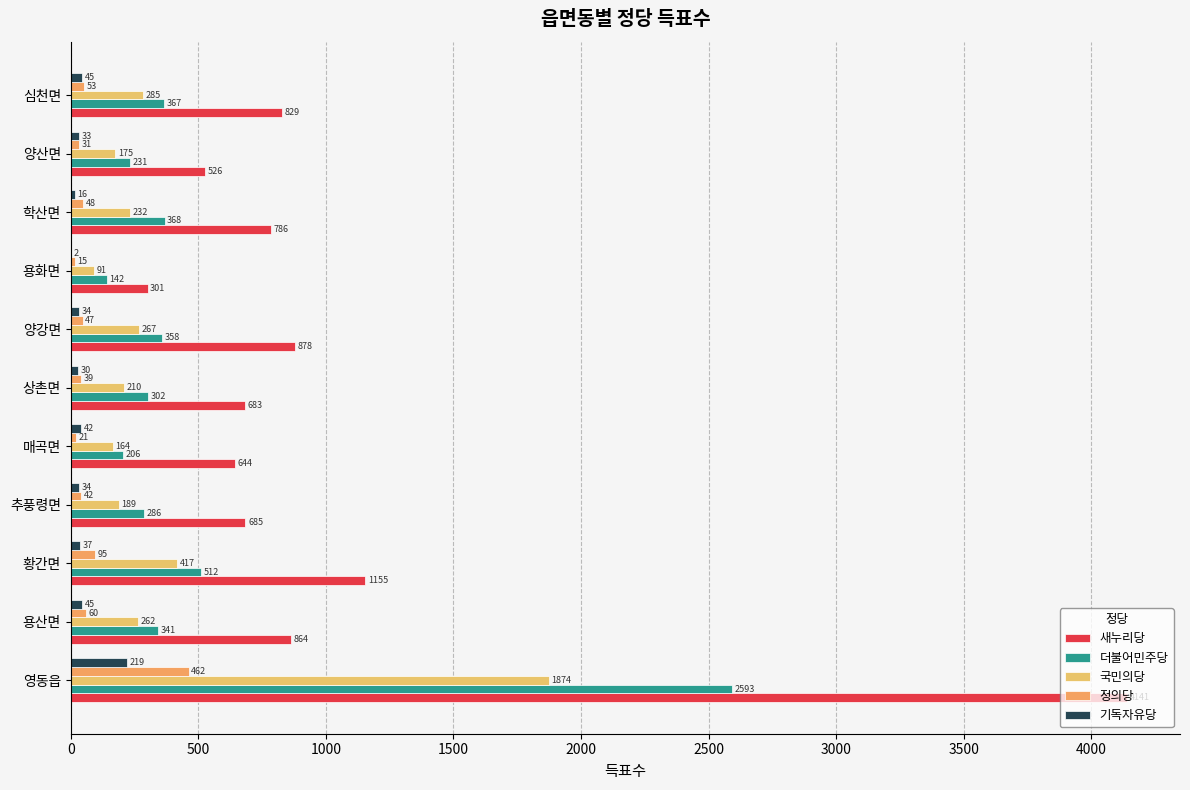

What is the average value of the 기독자유당 series?

49